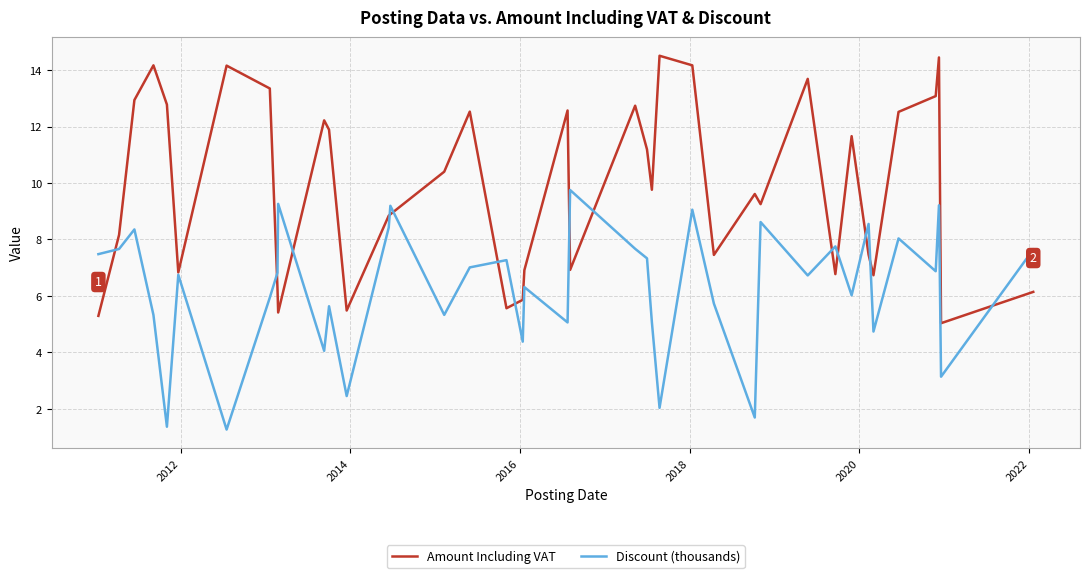

Rank the series by their maximum value, from highest to lowest.

Amount Including VAT, Discount (thousands)